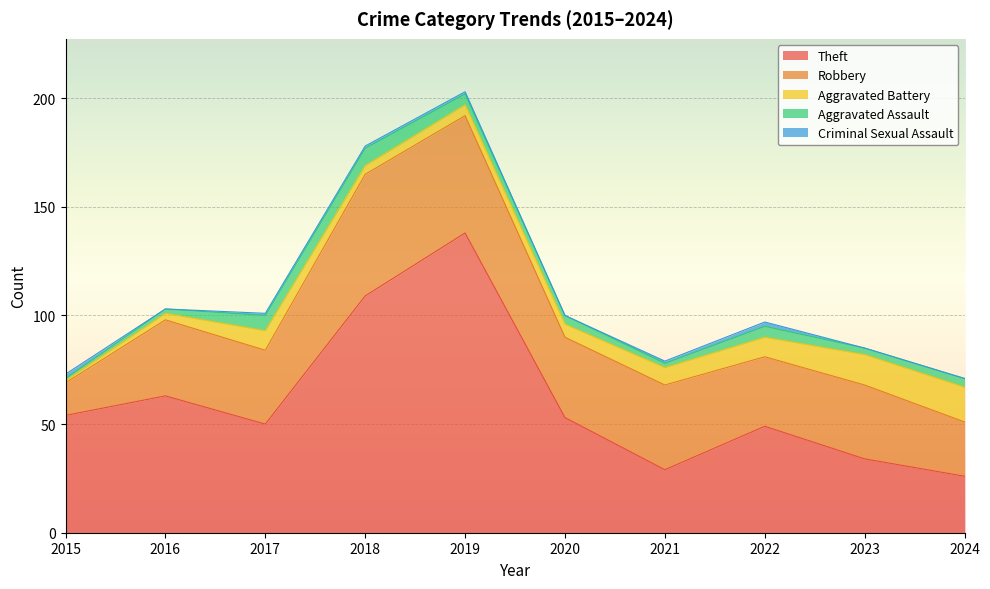

Reading left to right, list all the values displayed in this chart.

Theft: 2015=54	2016=63	2017=50	2018=109	2019=138	2020=53	2021=29	2022=49	2023=34	2024=26
Robbery: 2015=15	2016=35	2017=34	2018=56	2019=54	2020=37	2021=39	2022=32	2023=34	2024=25
Aggravated Battery: 2015=1	2016=3	2017=9	2018=4	2019=5	2020=6	2021=8	2022=9	2023=14	2024=16
Aggravated Assault: 2015=1	2016=2	2017=7	2018=8	2019=5	2020=4	2021=2	2022=5	2023=3	2024=4
Criminal Sexual Assault: 2015=2	2016=0	2017=1	2018=1	2019=1	2020=0	2021=1	2022=2	2023=0	2024=0